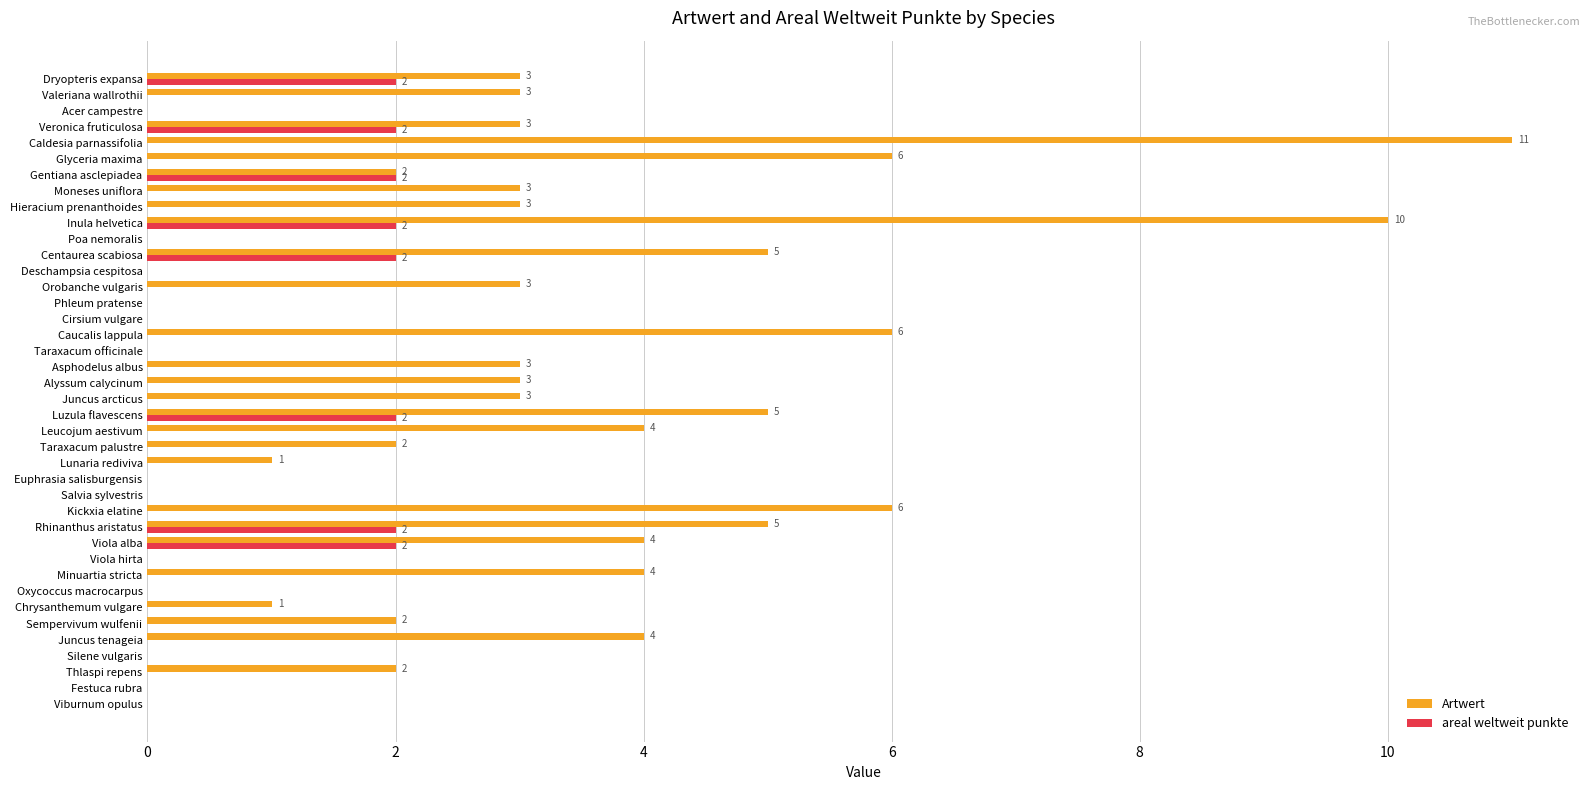

True or false: Artwert has a value of 7 at Caldesia parnassifolia.

False